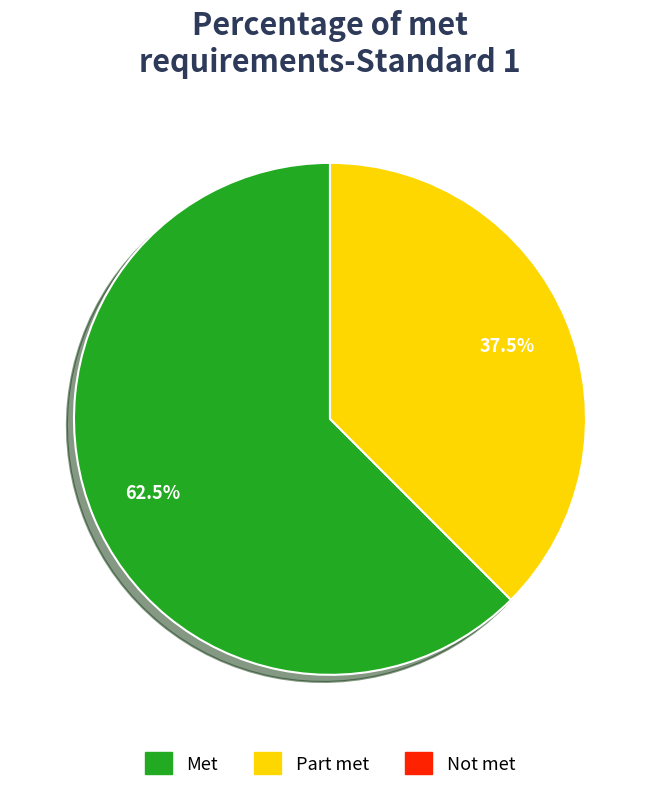

Is there a majority slice in this chart?

Yes